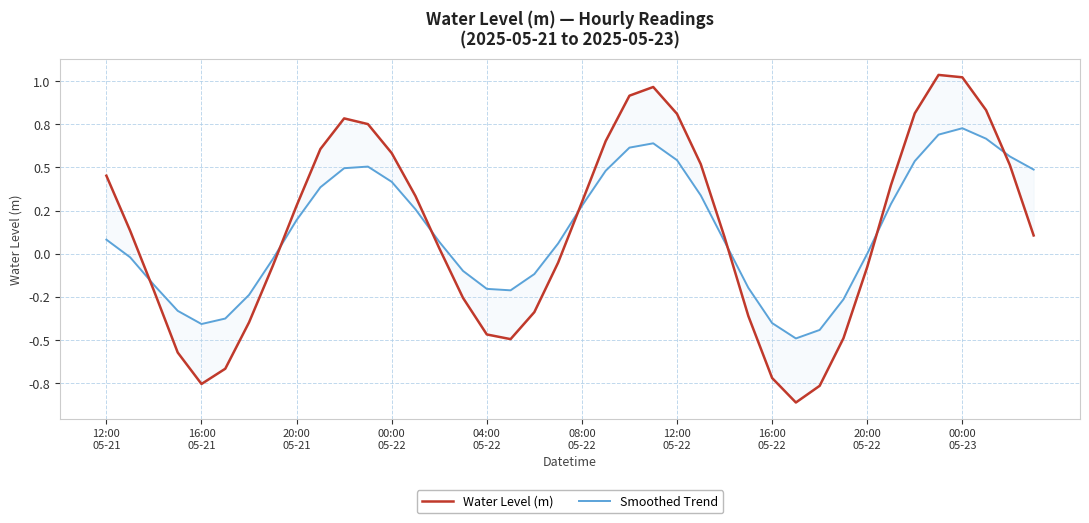

What is the total value across all series at 38?

1.1